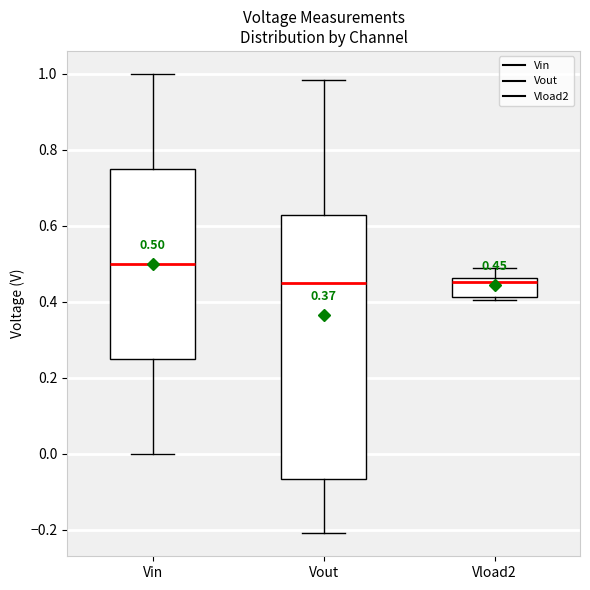

Which box is the tallest, from its lower edge to its upper edge?

Vout